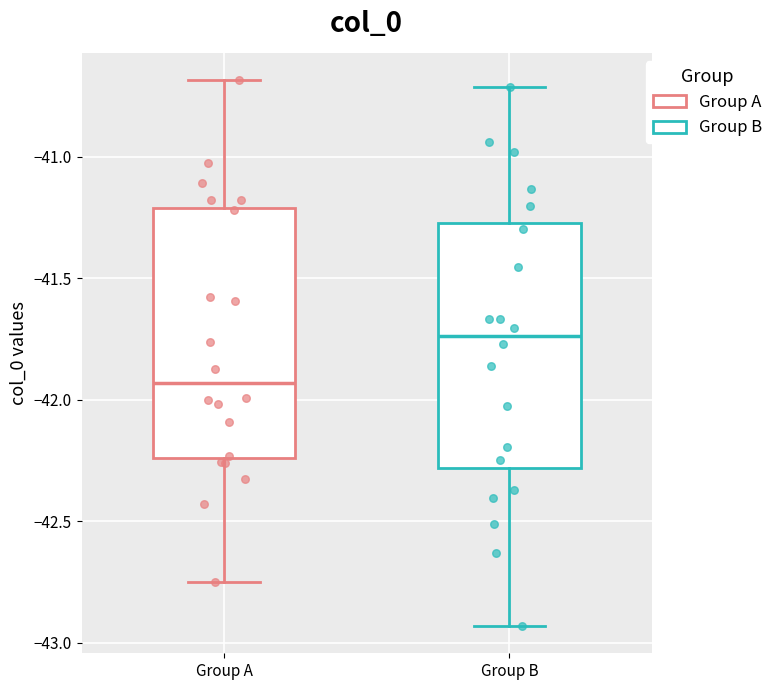

Where does the median line of the box for Group B sit on the y-axis? The values are not printed on the chart, so give them approximately, as read against the axis.

-41.75